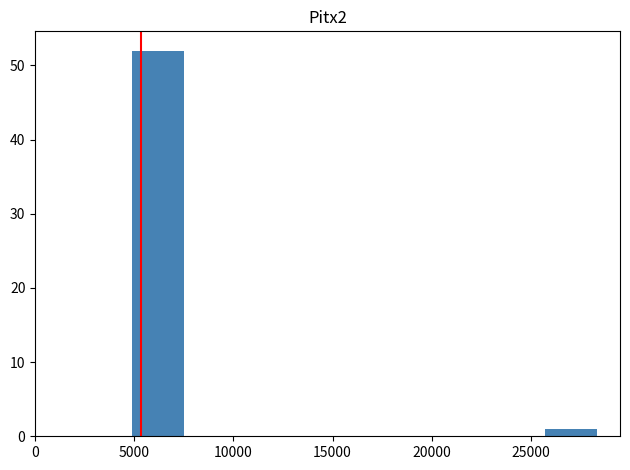

What is the height of the bar covering 25500 to 28500 on the x-axis? Neither the bar edges nor the heights are printed on the chart, so give them approximately, as read against the axes.

1